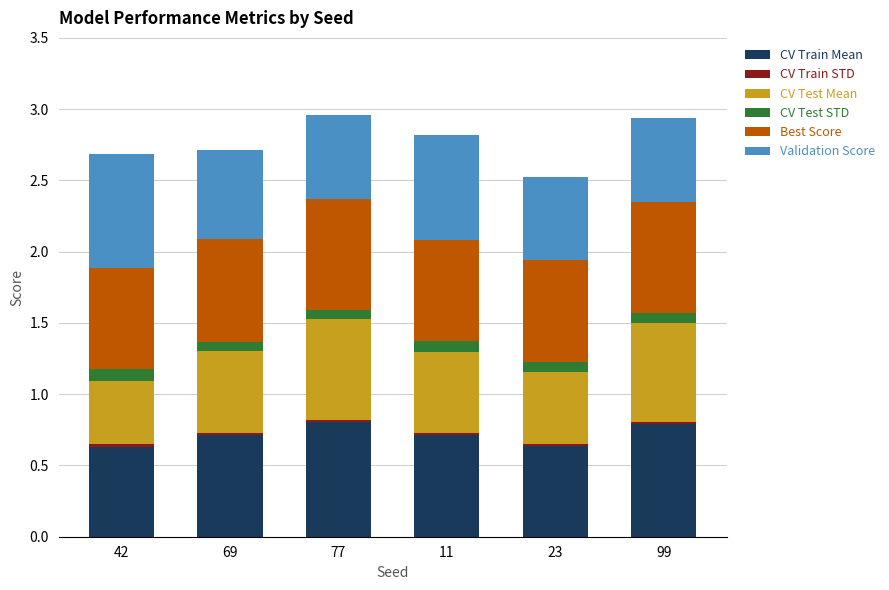

True or false: CV Train Mean has a value of 0.7 at 69.

True